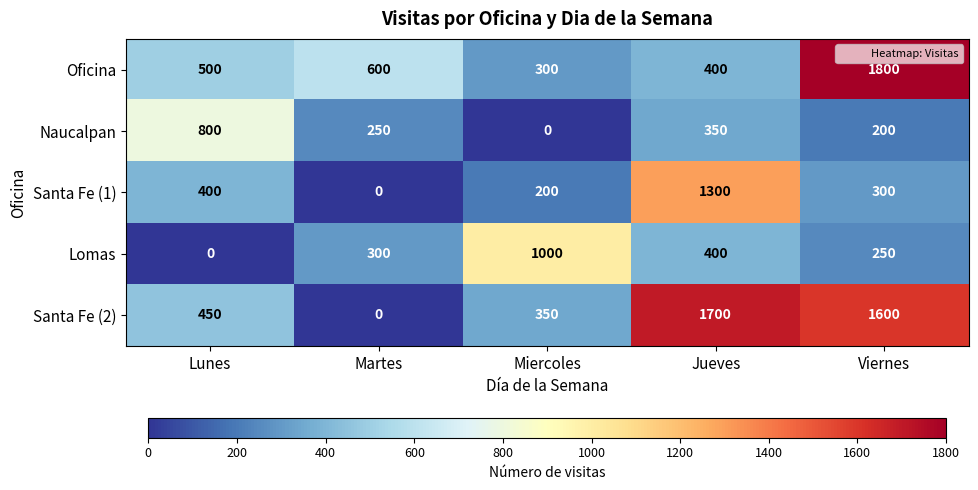

Where is Naucalpan nearest to the value 400?

Jueves